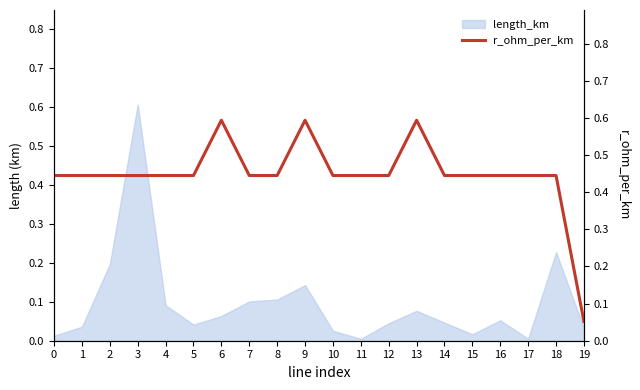

True or false: length_km has a value of 0.0 at 7.

False